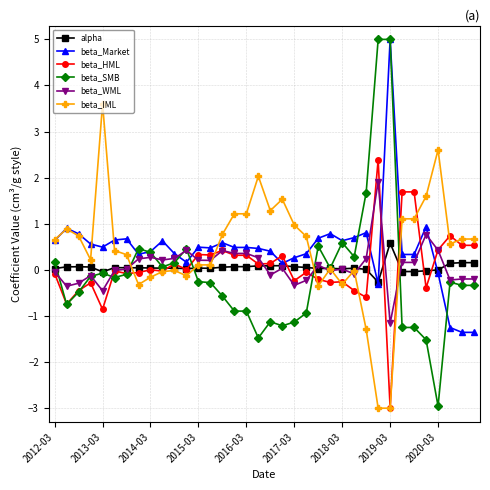

What is the highest value of the beta_SMB series?

5.0